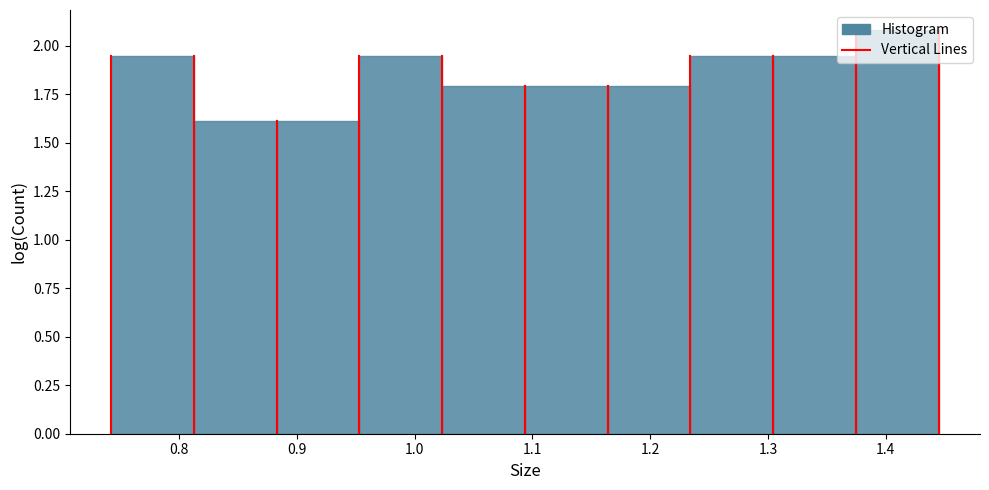

What is the height of the bar covering 0.88 to 0.95 on the x-axis? Neither the bar edges nor the heights are printed on the chart, so give them approximately, as read against the axes.

1.60